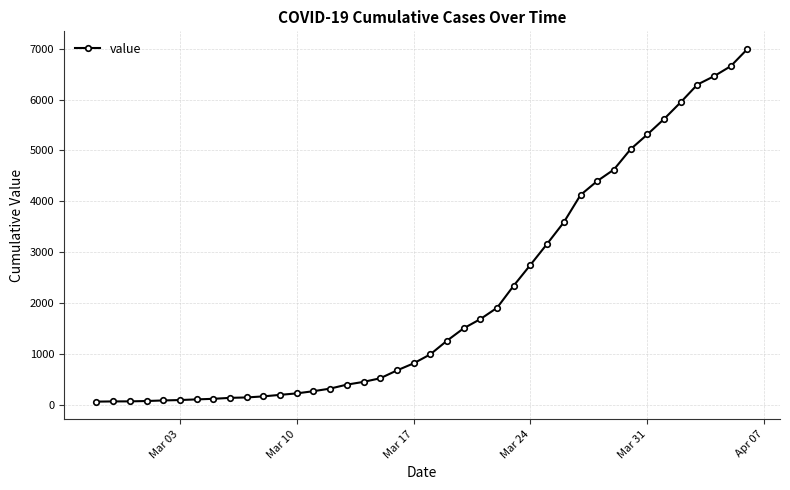

What is the maximum value shown in the chart?

6995